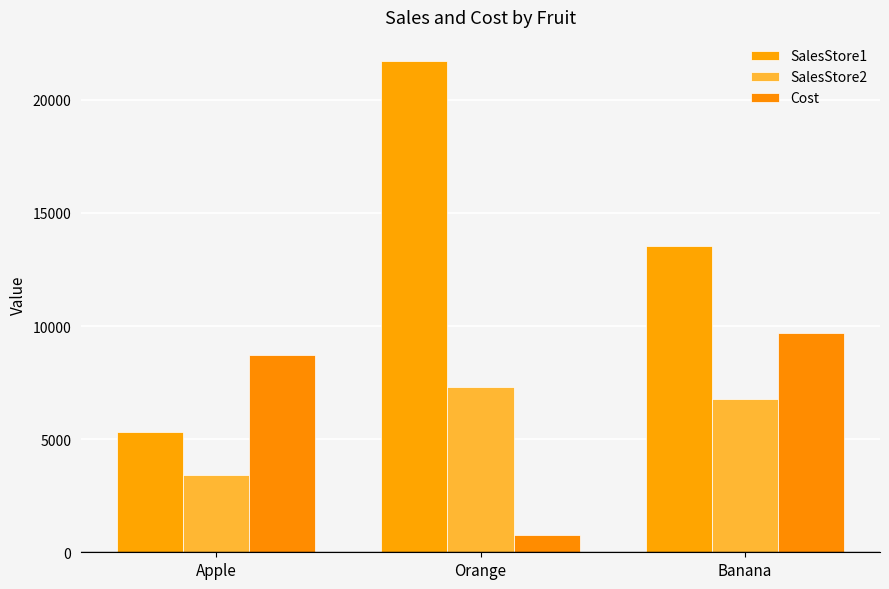

What is the label of the 3rd bar from the left?

Banana